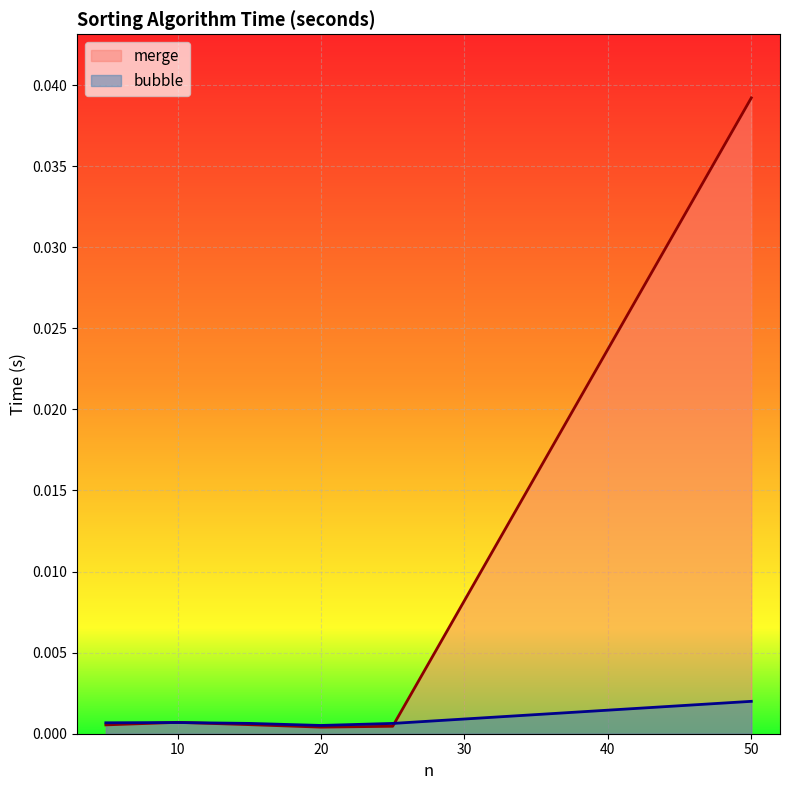

Where is bubble nearest to the value 0?

20